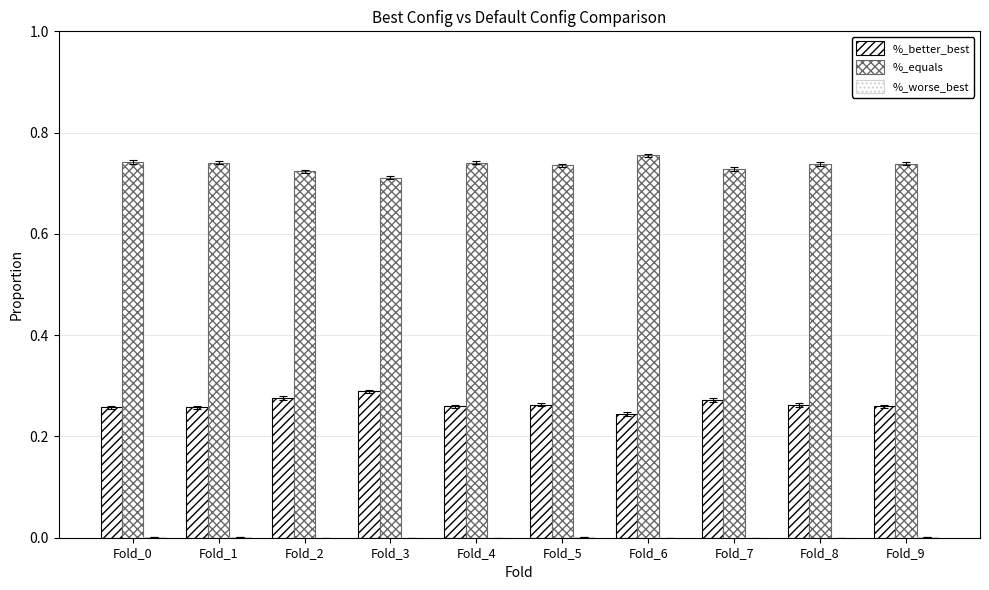

Which series has the largest range (max minus min)?

%_better_best